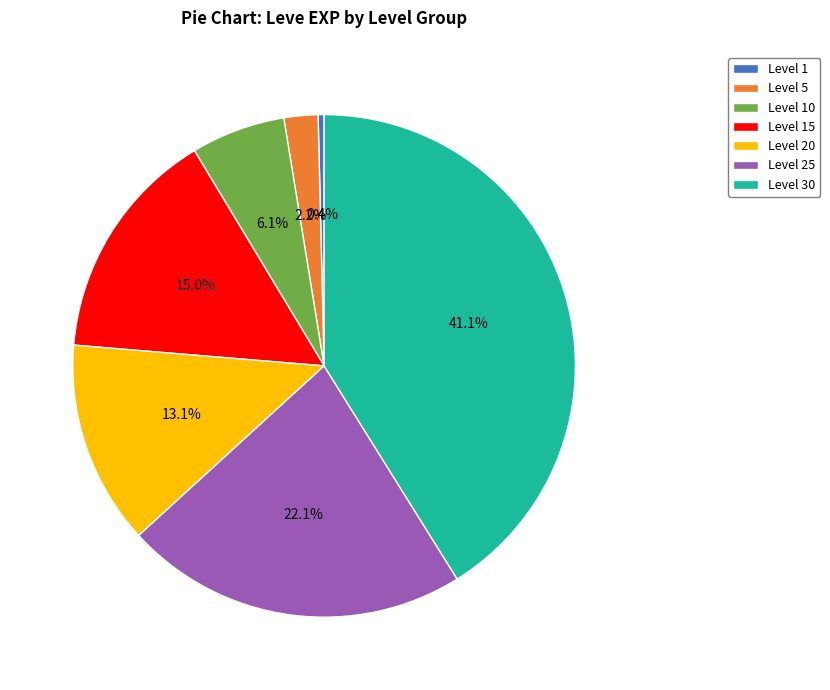

Which slice is the largest?

Level 30